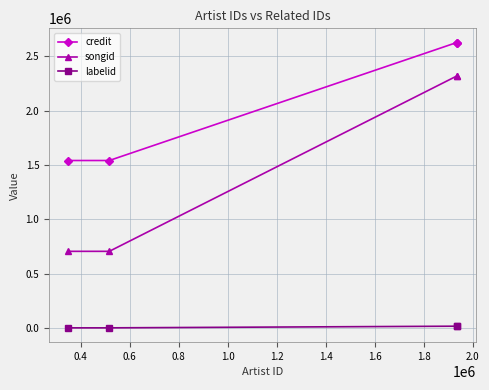

Rank the series by their average value, from highest to lowest.

credit, songid, labelid